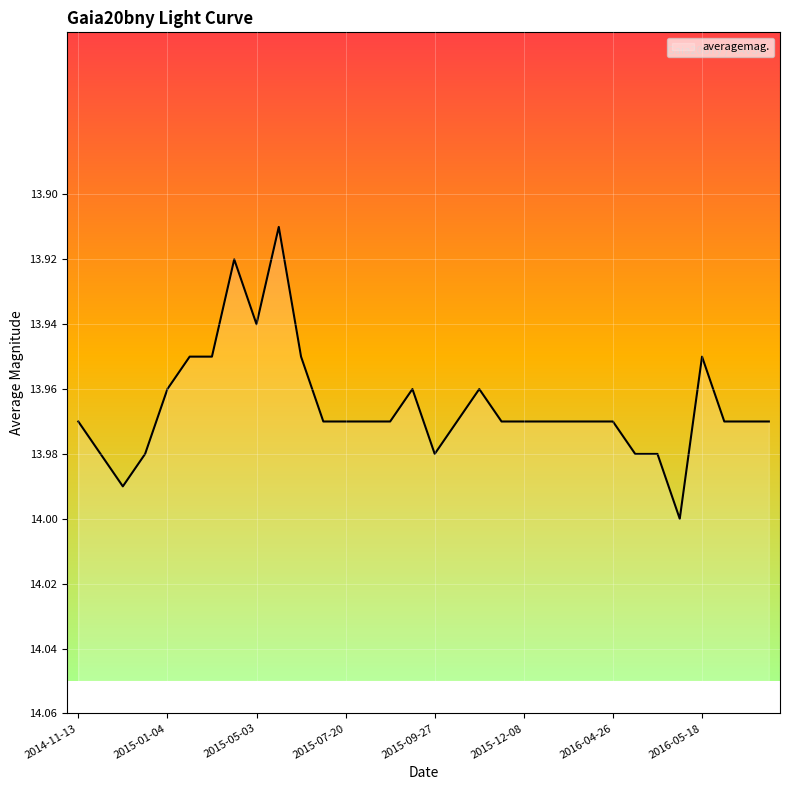

Is it true that the value at 8 is 13.9?

True